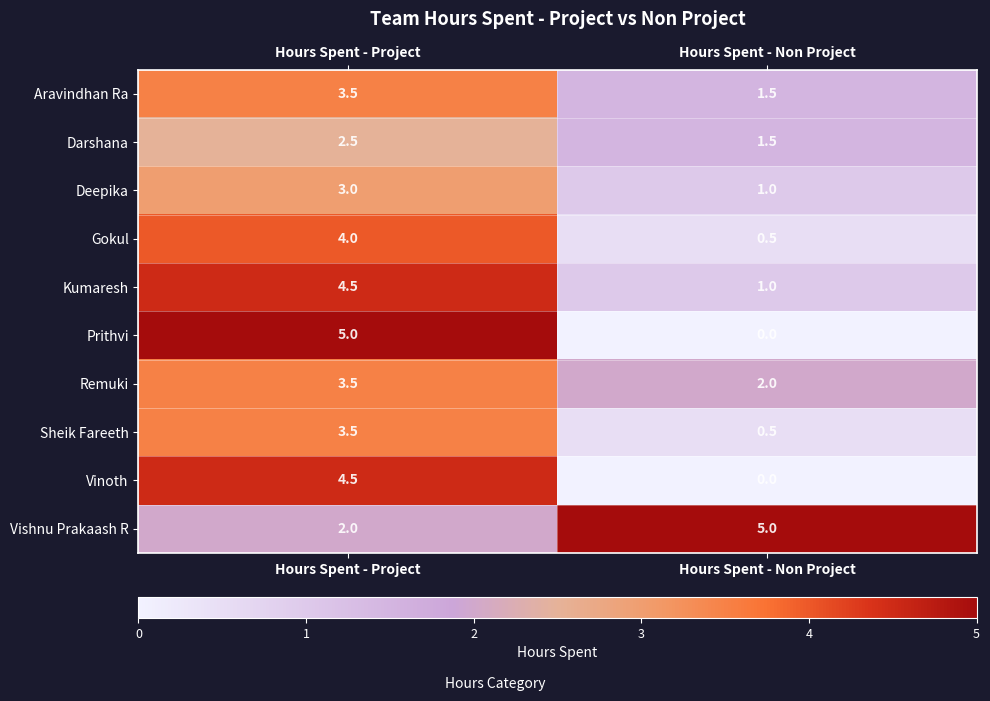

List the labels in order of Deepika value, smallest first.

Hours Spent - Non Project, Hours Spent - Project